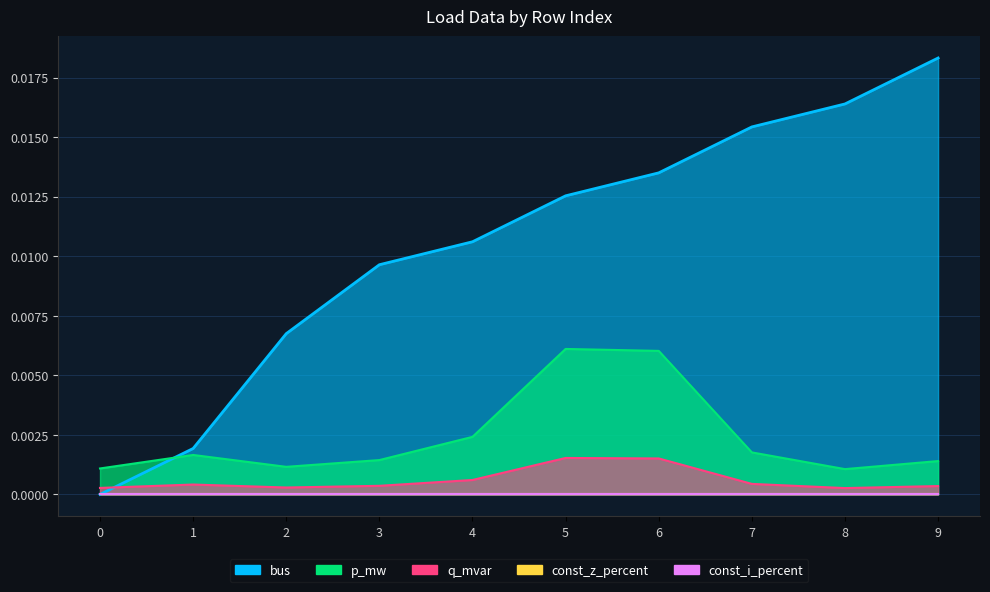

Where is the first local maximum for q_mvar?

1